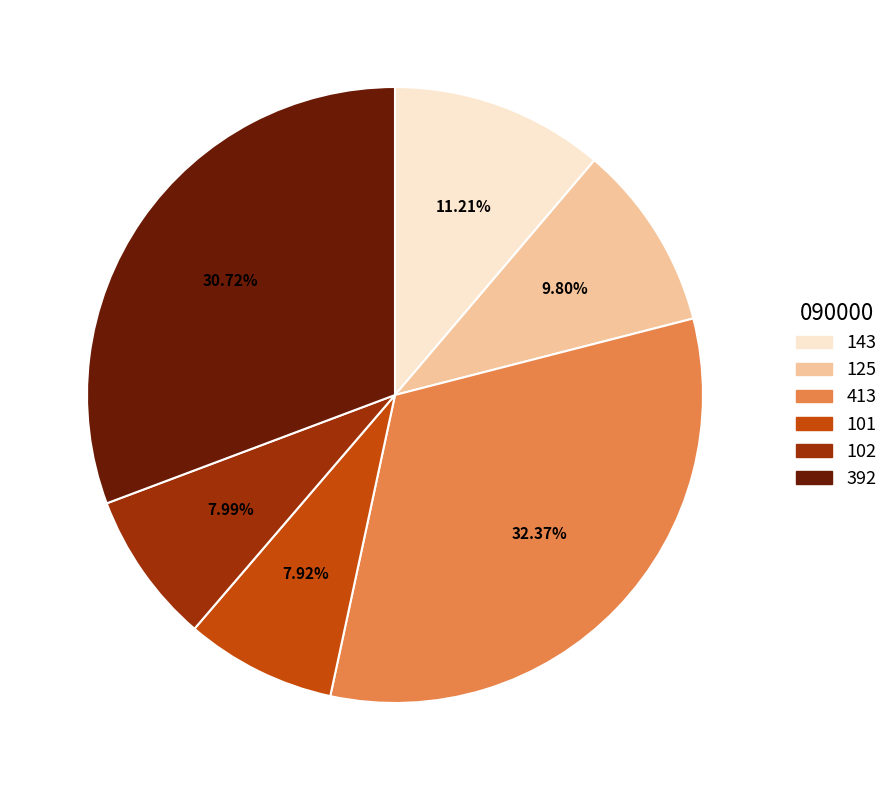

To the nearest percent, what percentage of the pie is 125?

10%